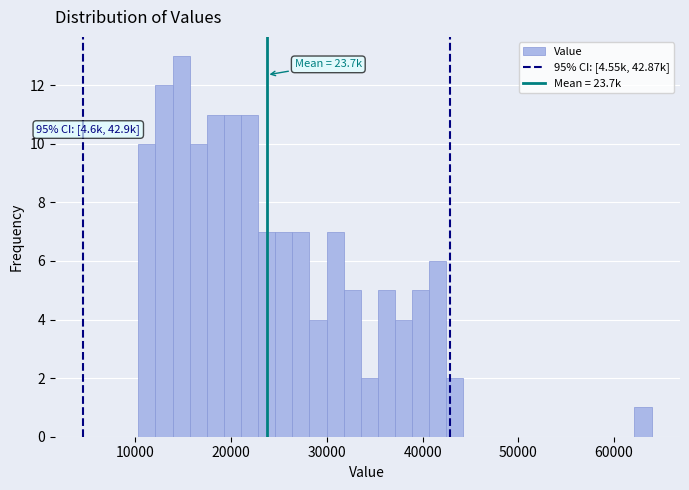

Read against the x-axis, roughly where is the centre of the tallest bar?

15000